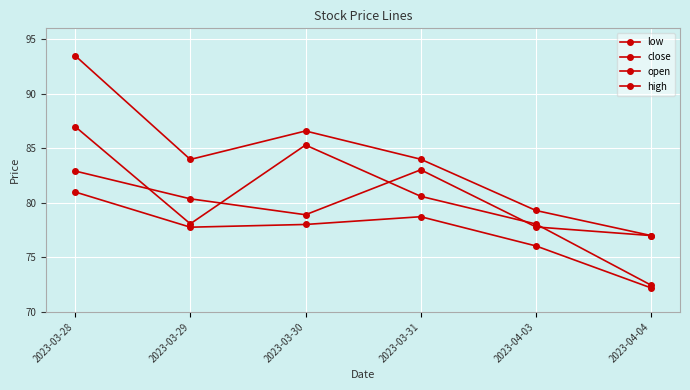

True or false: close and low cross at least once.

False